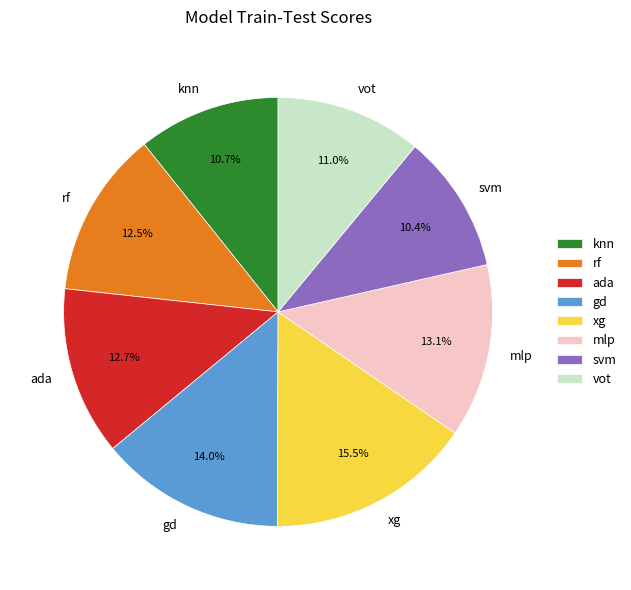

To the nearest percent, what is the combined percentage of gd and ada?

27%